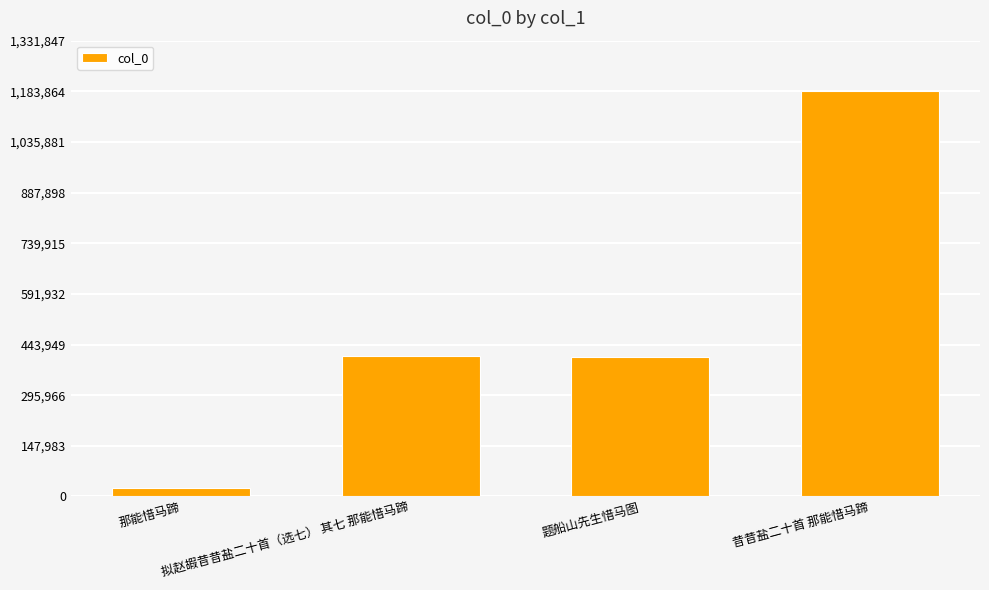

What is the label of the 1st bar from the right?

昔昔盐二十首 那能惜马蹄